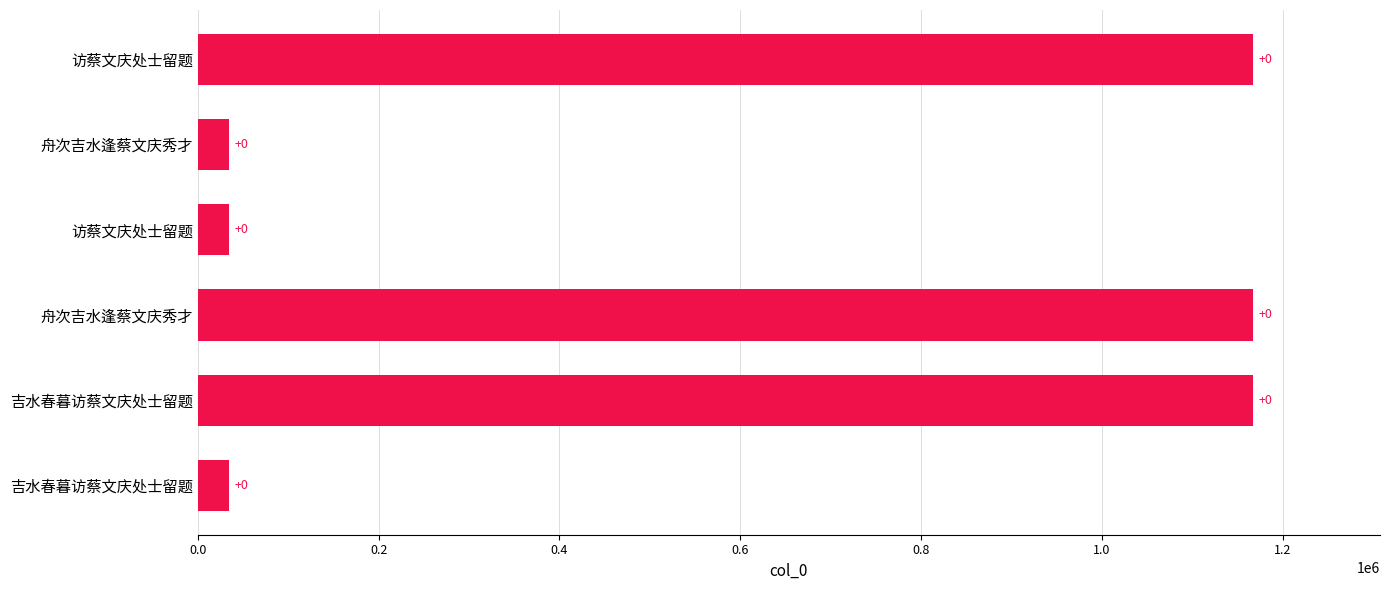

Does the chart contain any negative values?

No